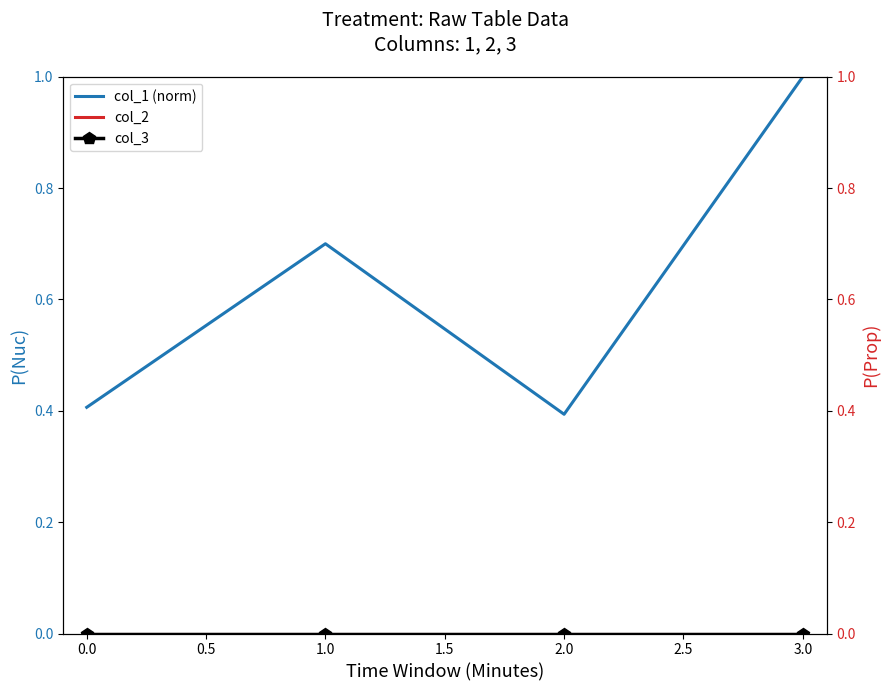

At which category does col_1 (norm) reach its first local valley?

2.0